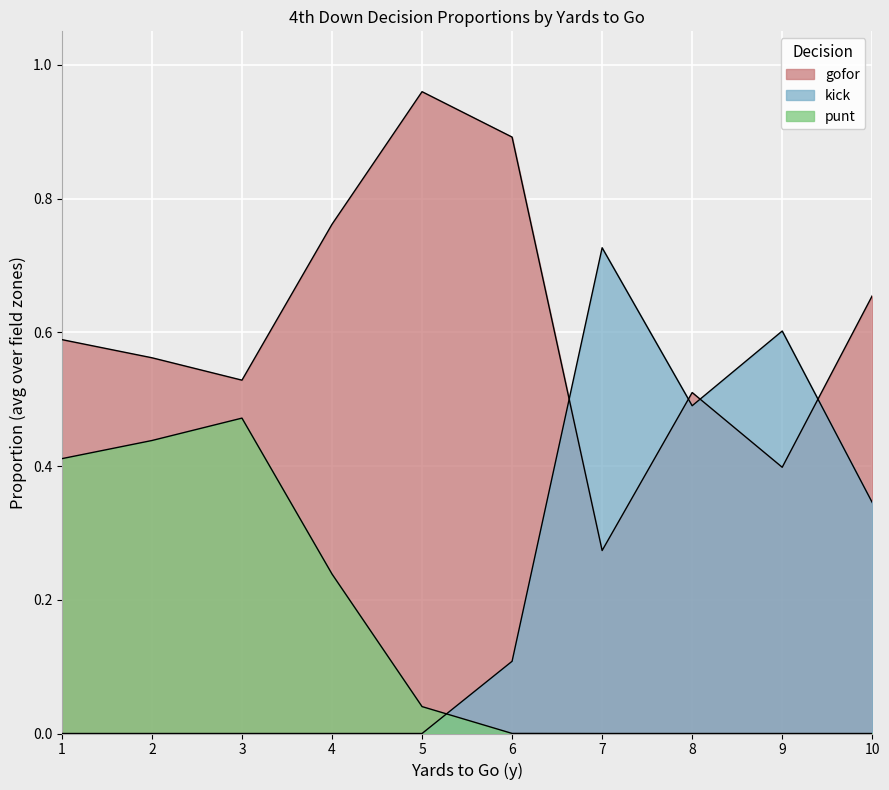

What are all the series names shown in the legend?

gofor, kick, punt